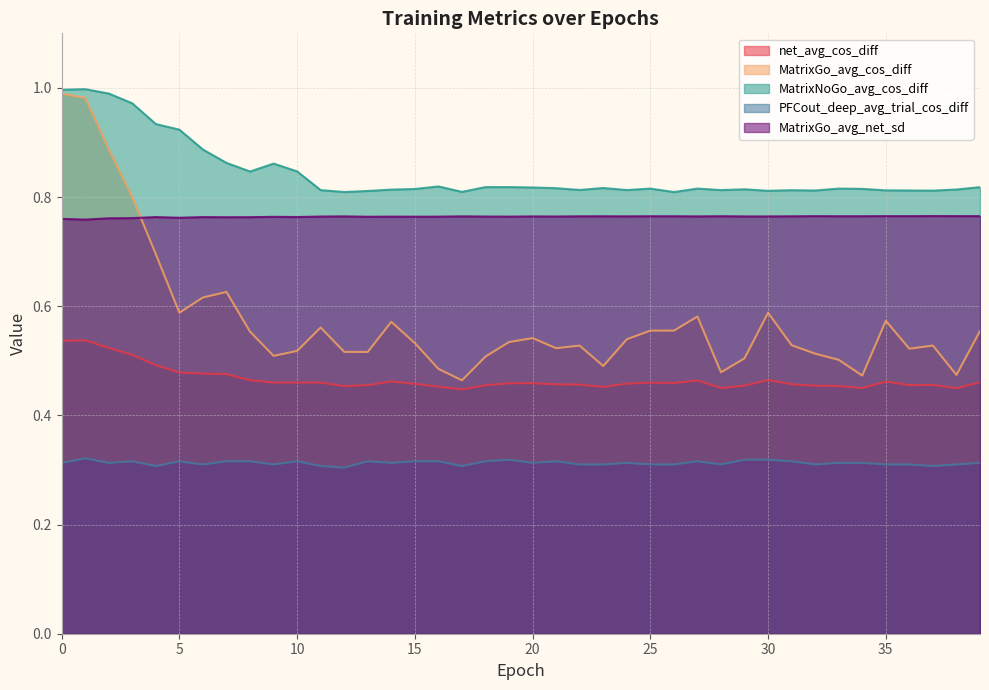

True or false: MatrixGo_avg_cos_diff has a value of 0.3 at 24.

False